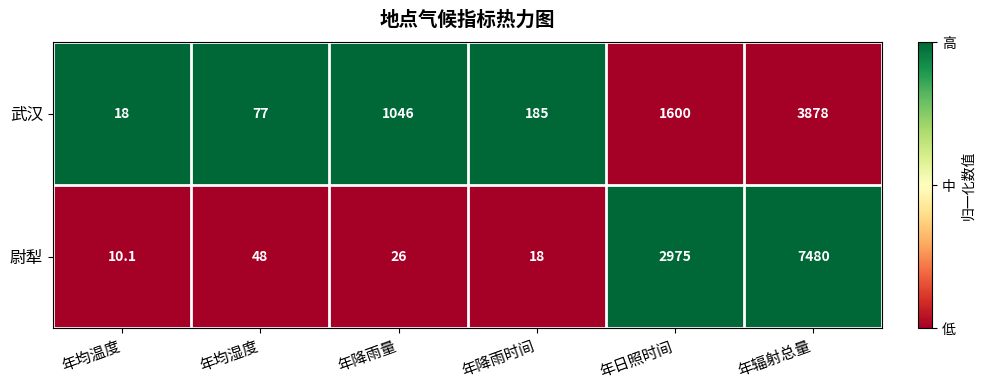

The 武汉 series shows 1600.0 at 年日照时间. True or false?

True